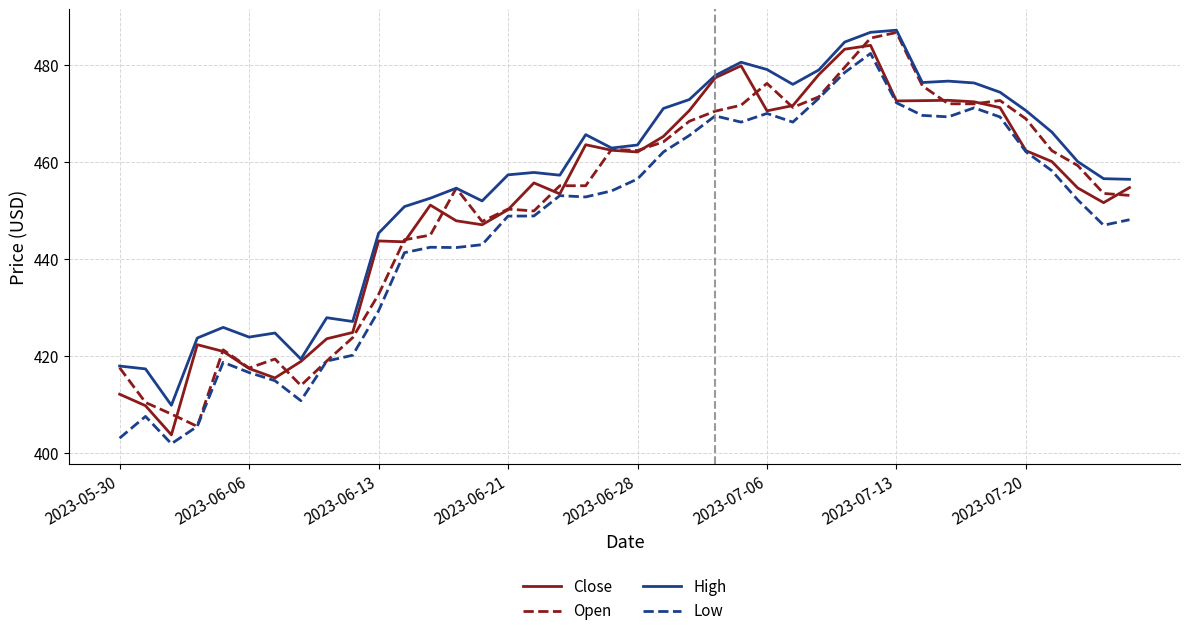

Which series has the largest total across all categories?

High